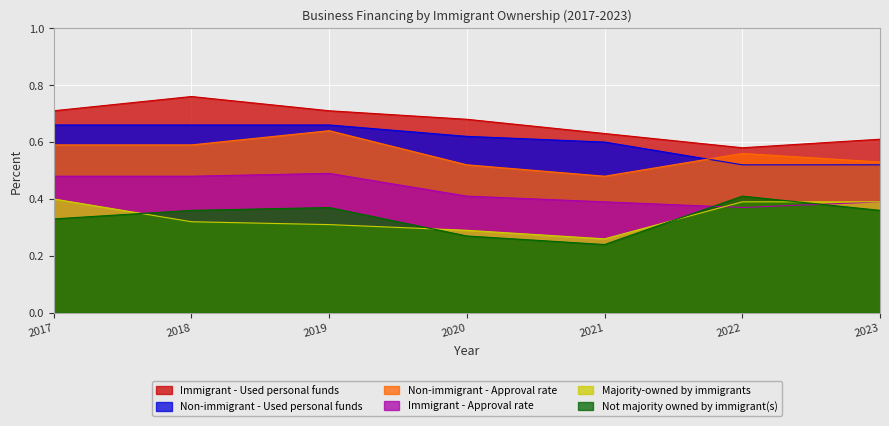

Rank the series by their maximum value, from lowest to highest.

Majority-owned by immigrants, Not majority owned by immigrant(s), Immigrant - Approval rate, Non-immigrant - Approval rate, Non-immigrant - Used personal funds, Immigrant - Used personal funds